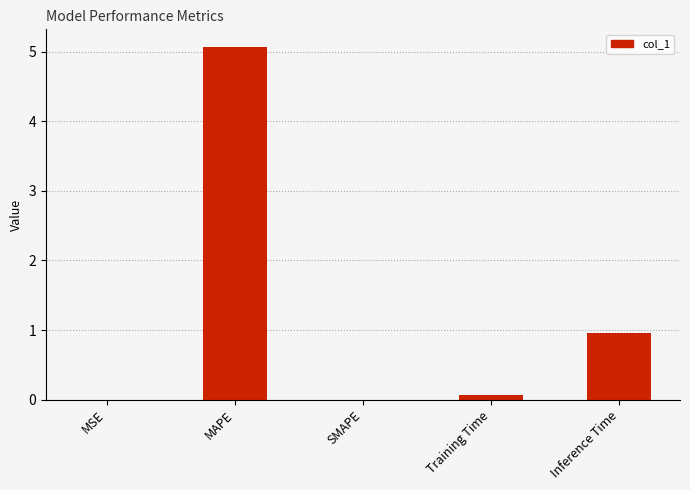

What is the change in value from MAPE to SMAPE?

-5.1